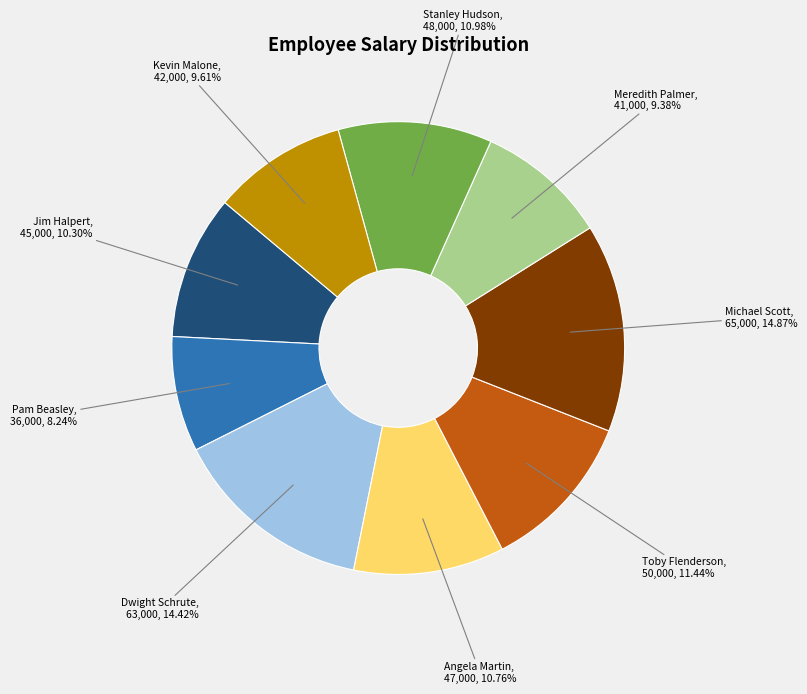

The Stanley Hudson slice represents 16% of the pie. True or false?

False